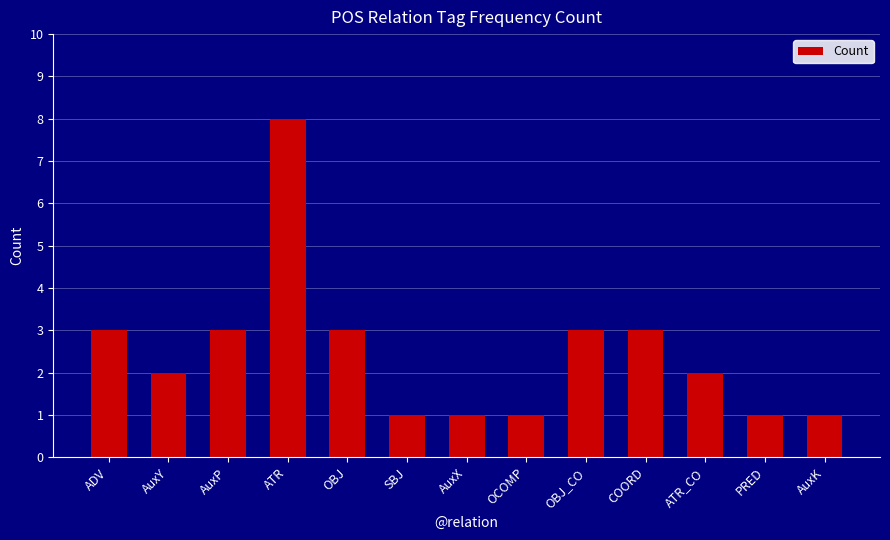

Between OBJ and AuxX, which is larger?

OBJ